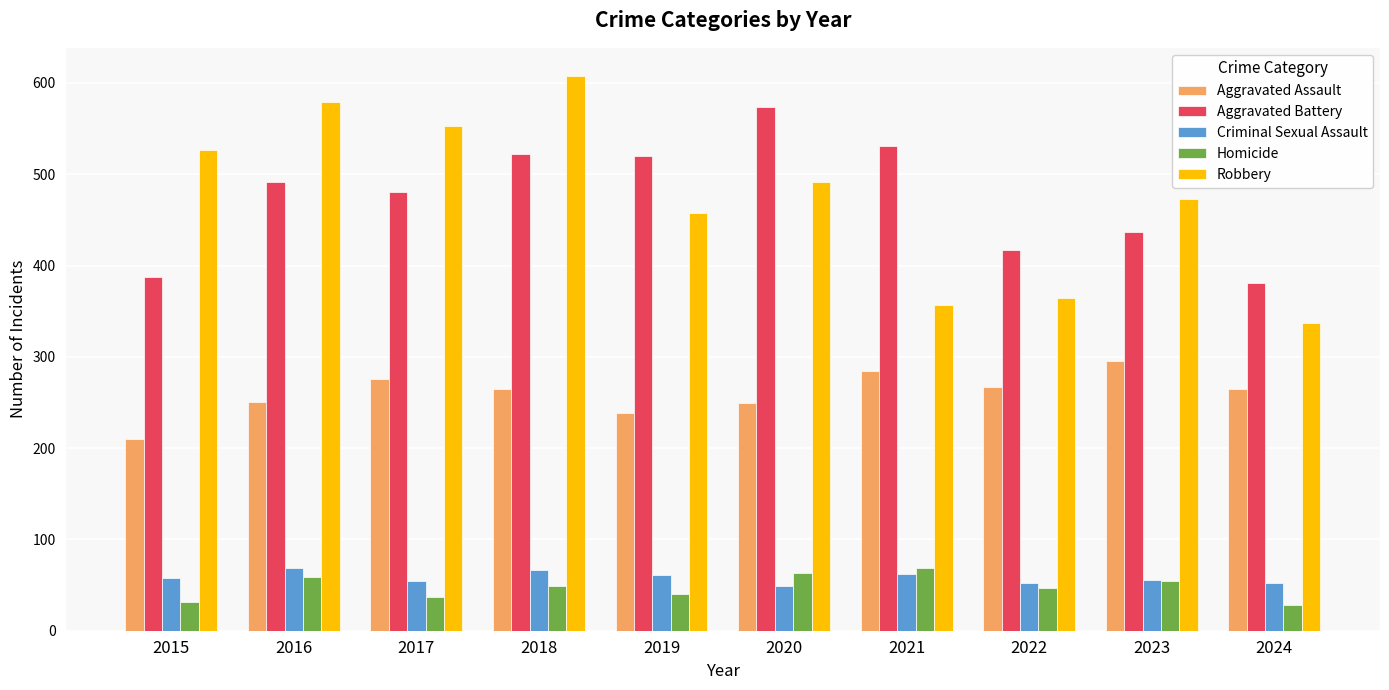

Where does the Robbery series first go above 491?

2015